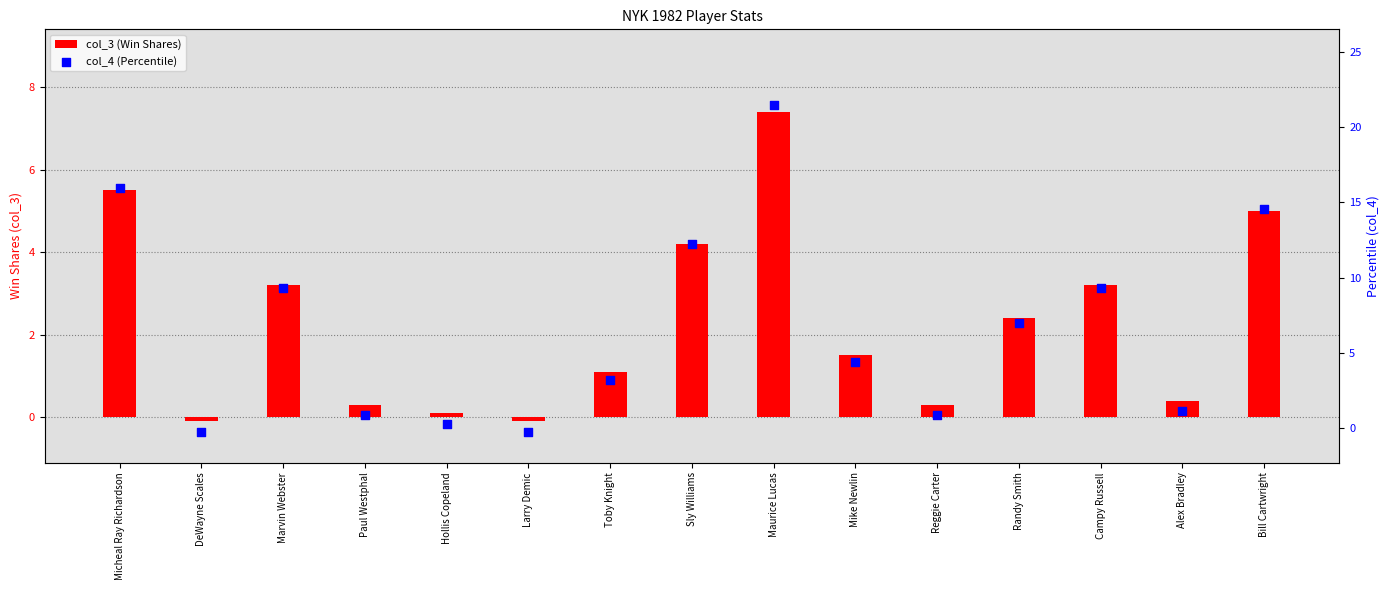

Which series reaches the maximum Y coordinate?

col_4 (Percentile)